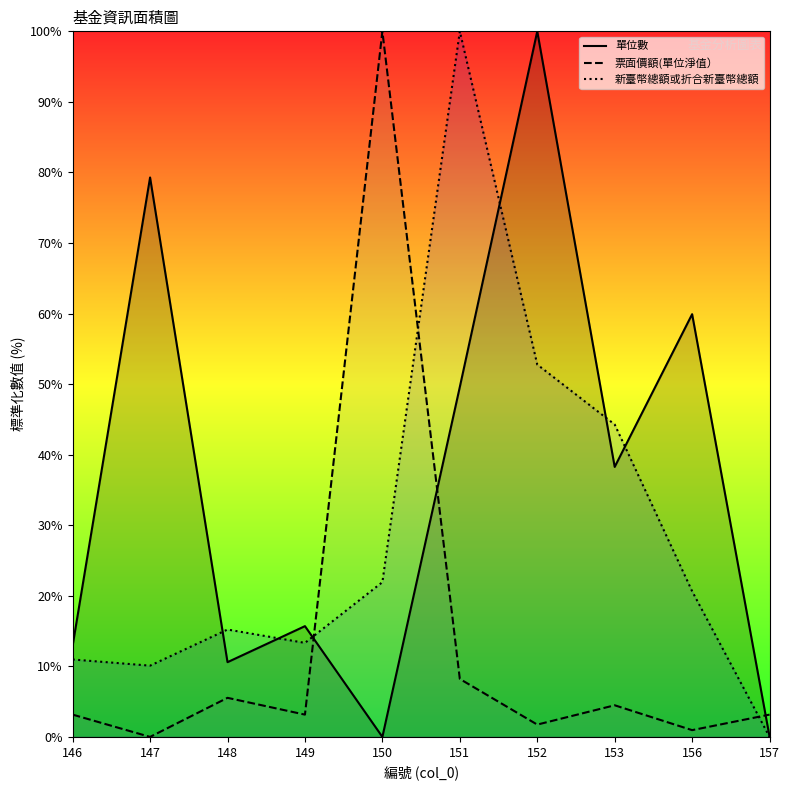

What is the difference between the maximum and second lowest values in the 新臺幣總額或折合新臺幣總額 series?

89.9